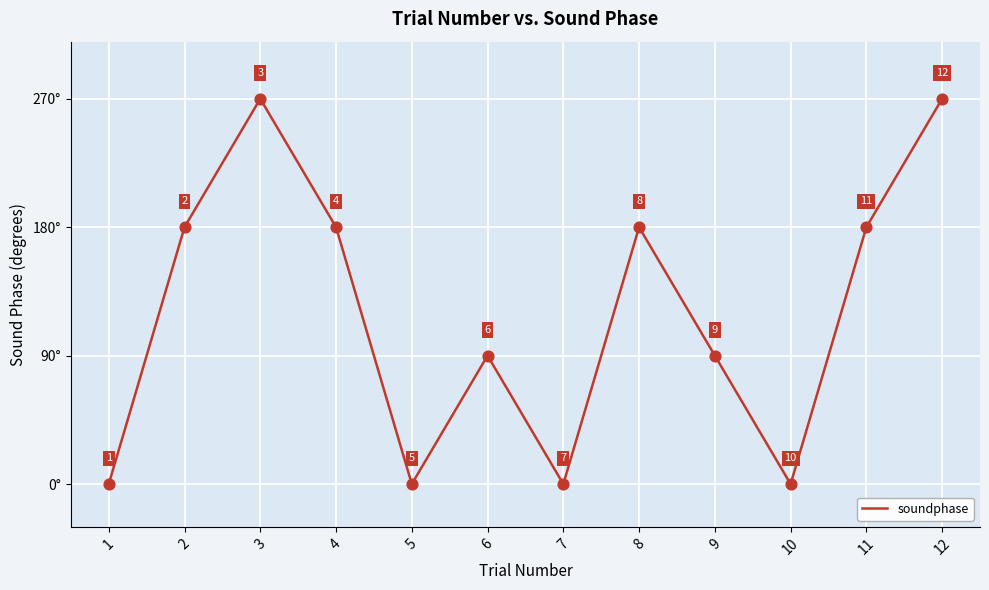

Between 11 and 1, which is larger?

11